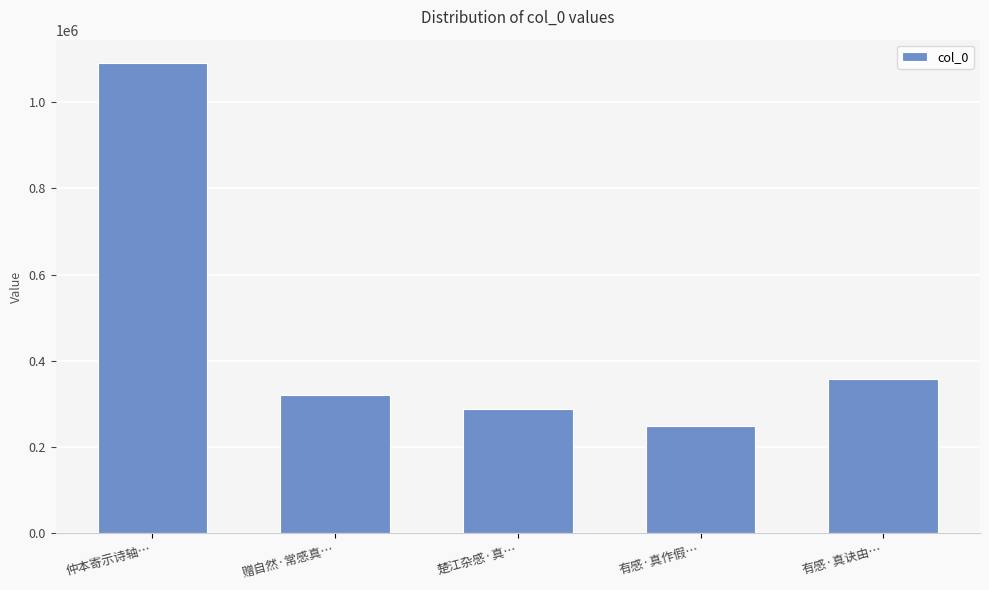

What is the minimum value shown in the chart?

249172